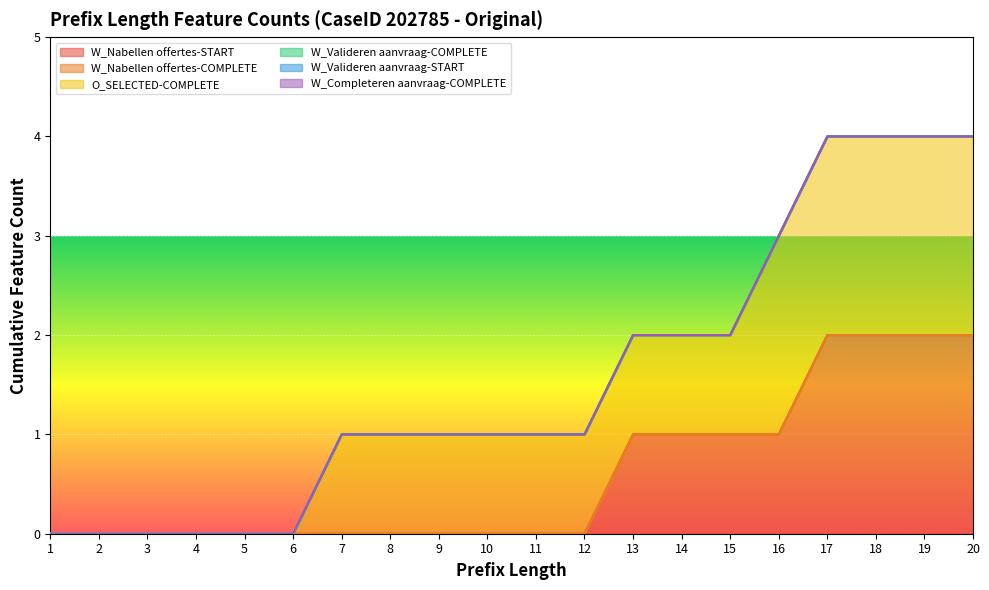

Is it true that O_SELECTED-COMPLETE equals 1 at 10?

True